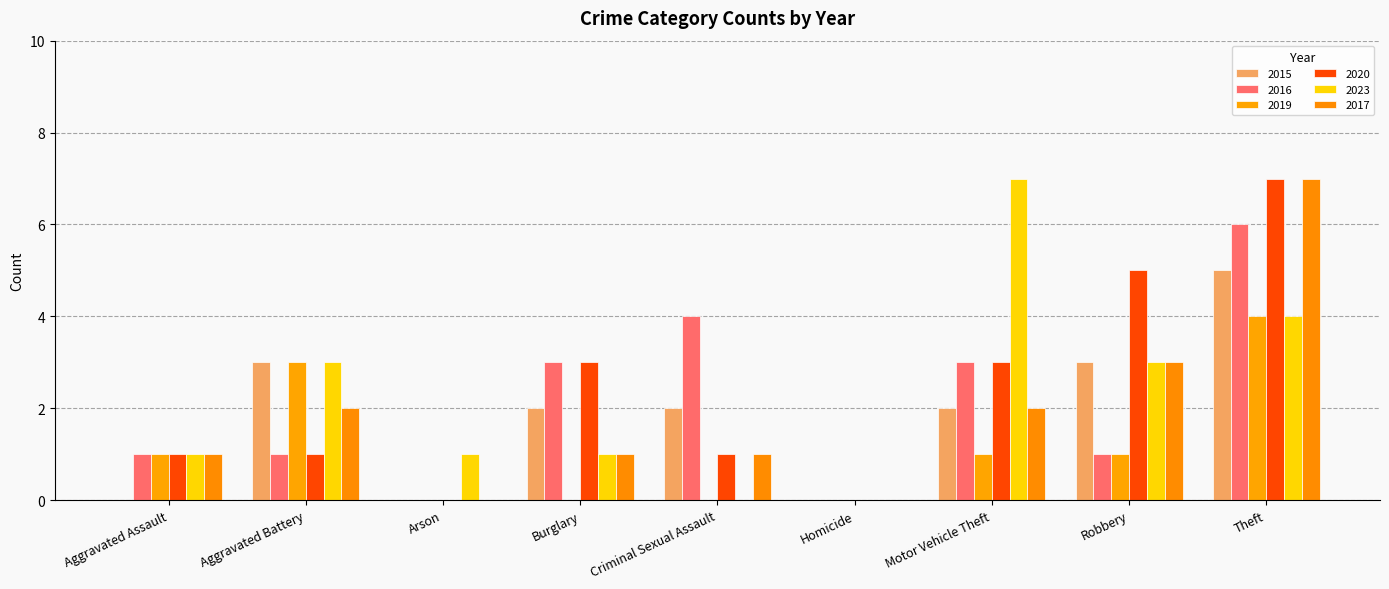

Count the number of data series in this chart.

6